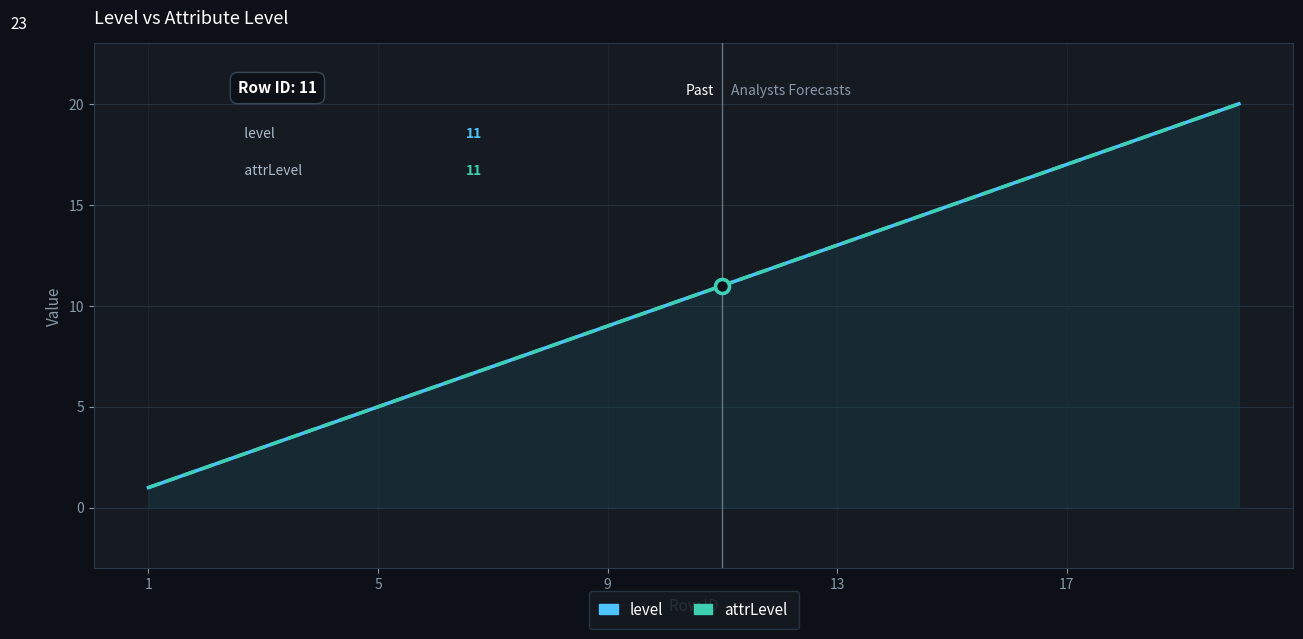

What are all the series names shown in the legend?

level, attrLevel